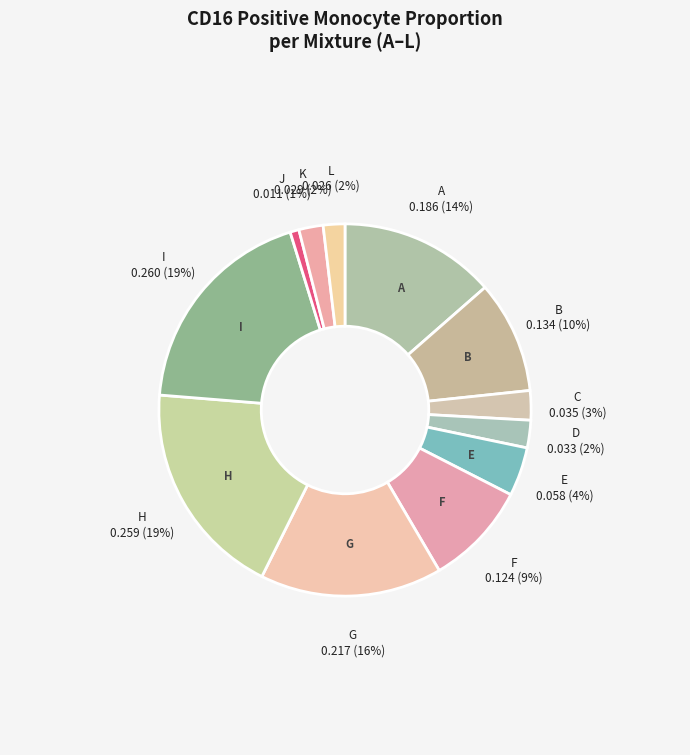

How many slices are in this pie chart?

12